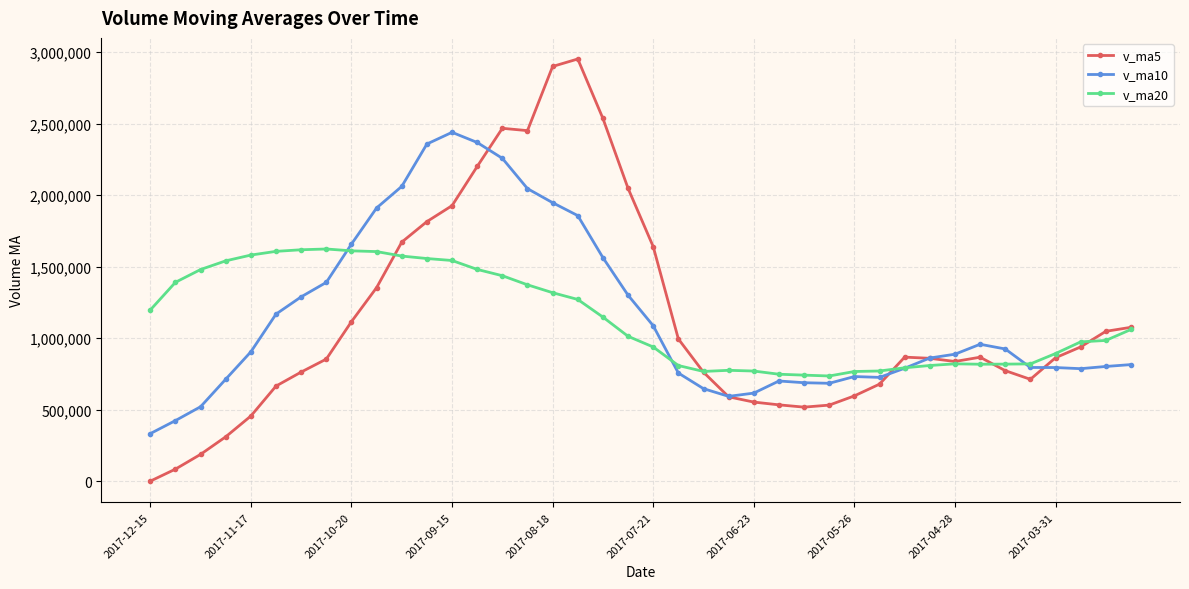

True or false: v_ma5 and v_ma20 intersect in this chart.

True